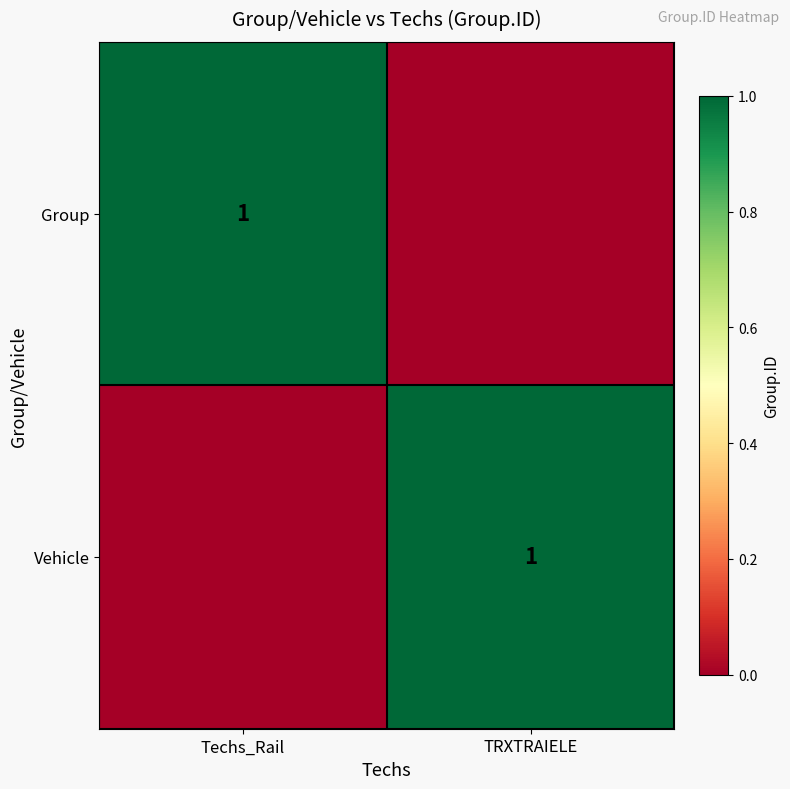

At TRXTRAIELE, list the series in order from largest to smallest.

Vehicle, Group